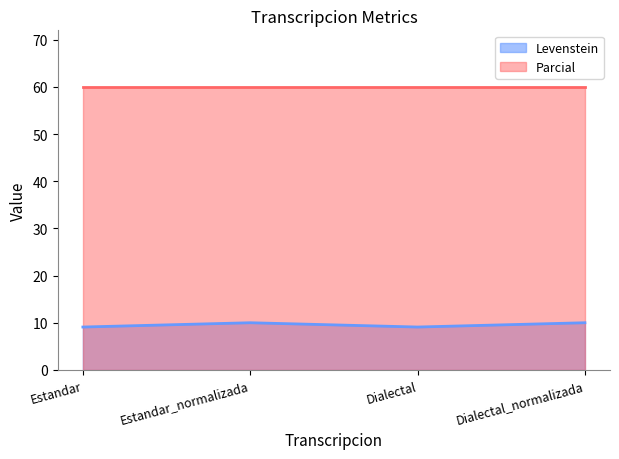

Which label corresponds to the largest value in the chart?

Estandar_normalizada